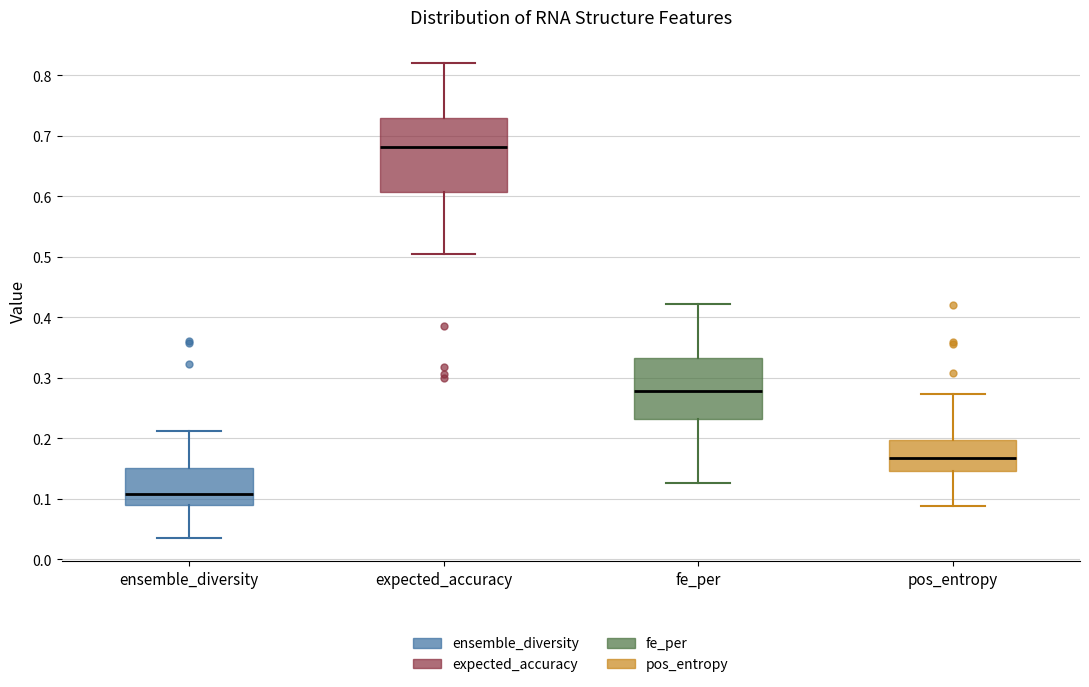

Reading left to right, read every box against the y-axis: the position of its median line, the range the box covers, and the ends of its whiskers. The values are not printed on the chart, so give them approximately, as read against the axis.

ensemble_diversity: median 0.11, box 0.09 to 0.15, whiskers 0.04 to 0.21
expected_accuracy: median 0.68, box 0.61 to 0.73, whiskers 0.50 to 0.82
fe_per: median 0.28, box 0.23 to 0.33, whiskers 0.13 to 0.42
pos_entropy: median 0.17, box 0.15 to 0.20, whiskers 0.09 to 0.27